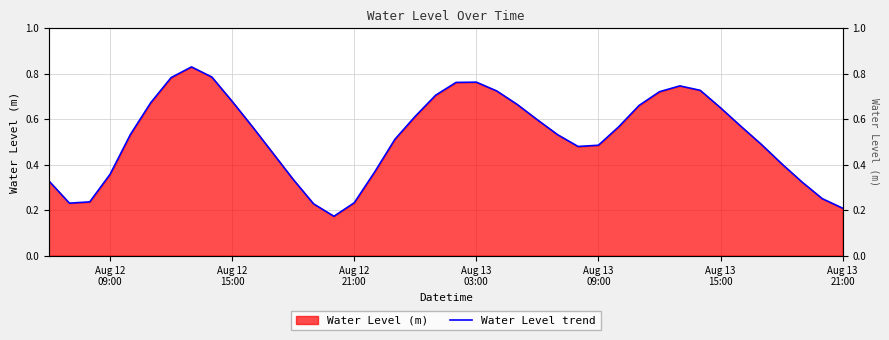

Does the chart have visible grid lines?

Yes